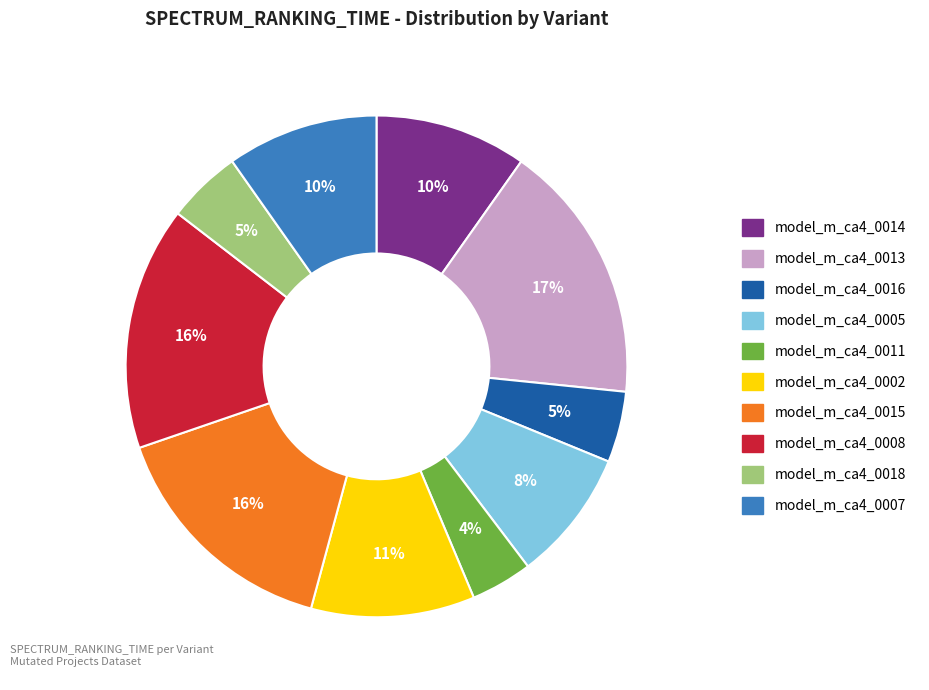

To the nearest percent, what is the difference between the largest and smallest slice percentages?

13%